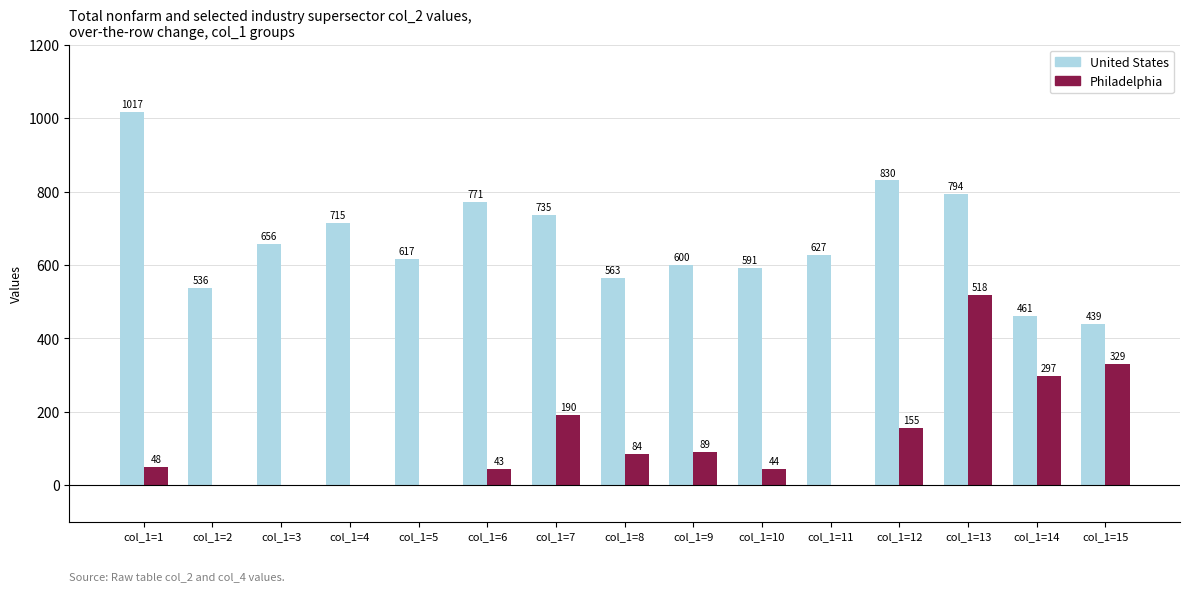

Which category has the highest value in the Philadelphia series?

col_1=13